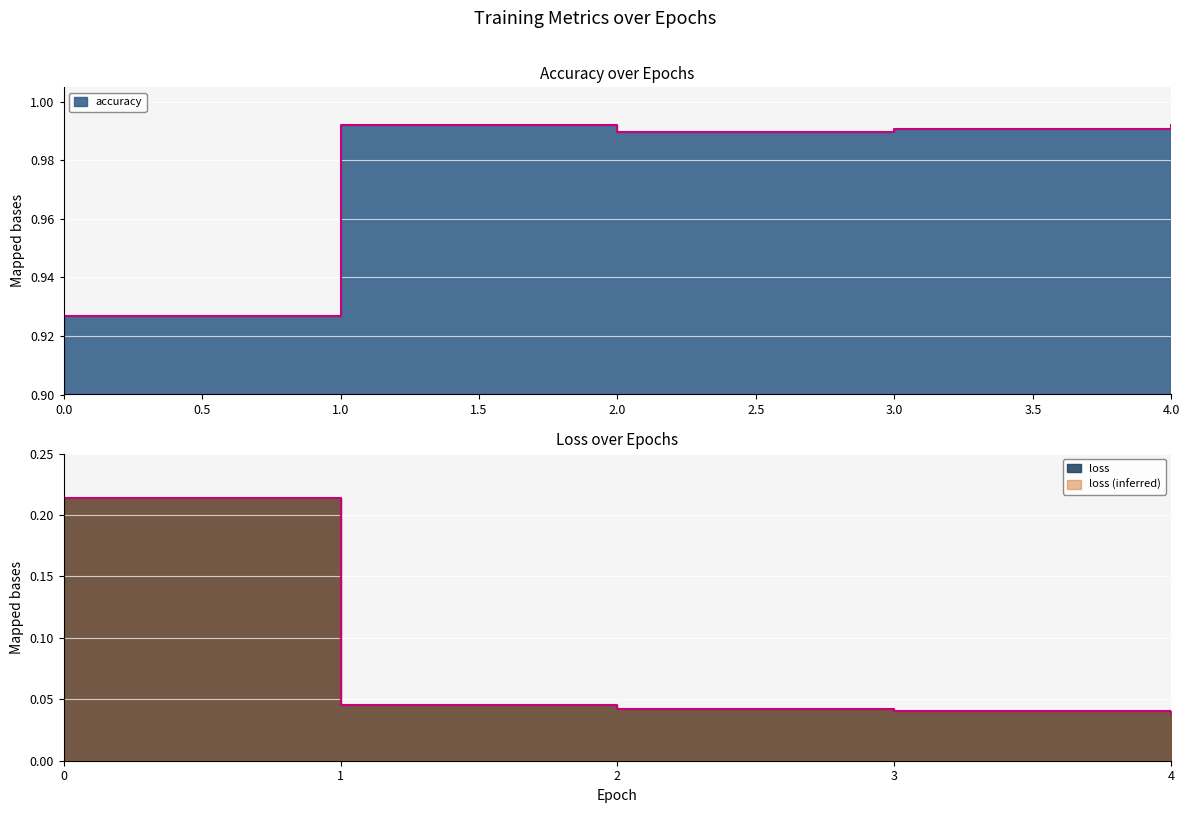

What is the difference between the accuracy values at 3 and 0?

0.1